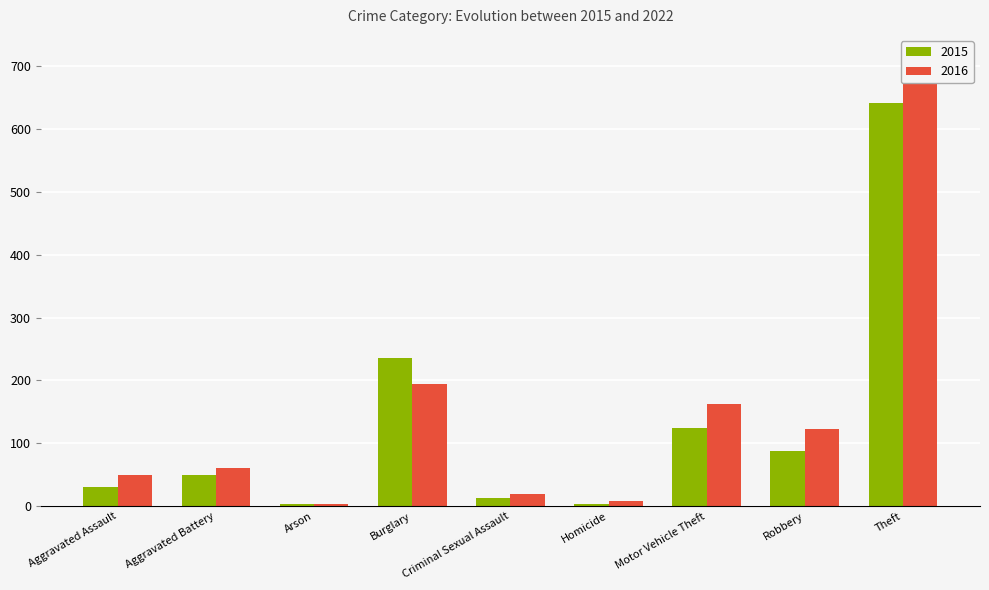

The value of 2016 at Aggravated Battery is 99. True or false?

False